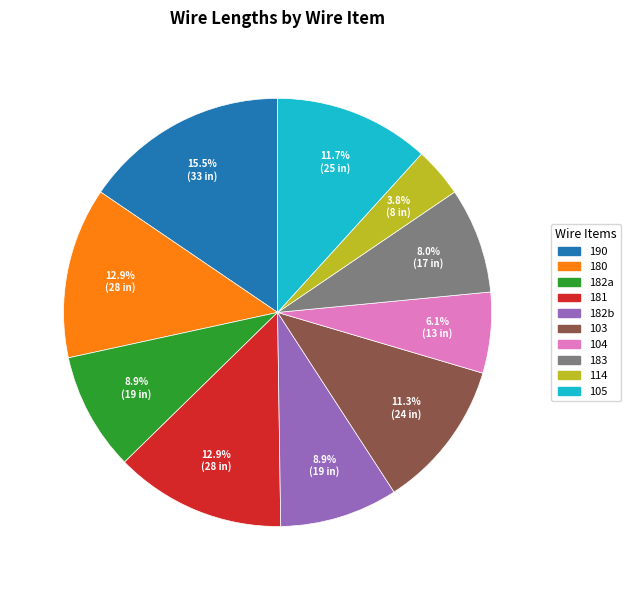

How many slices are in this pie chart?

10